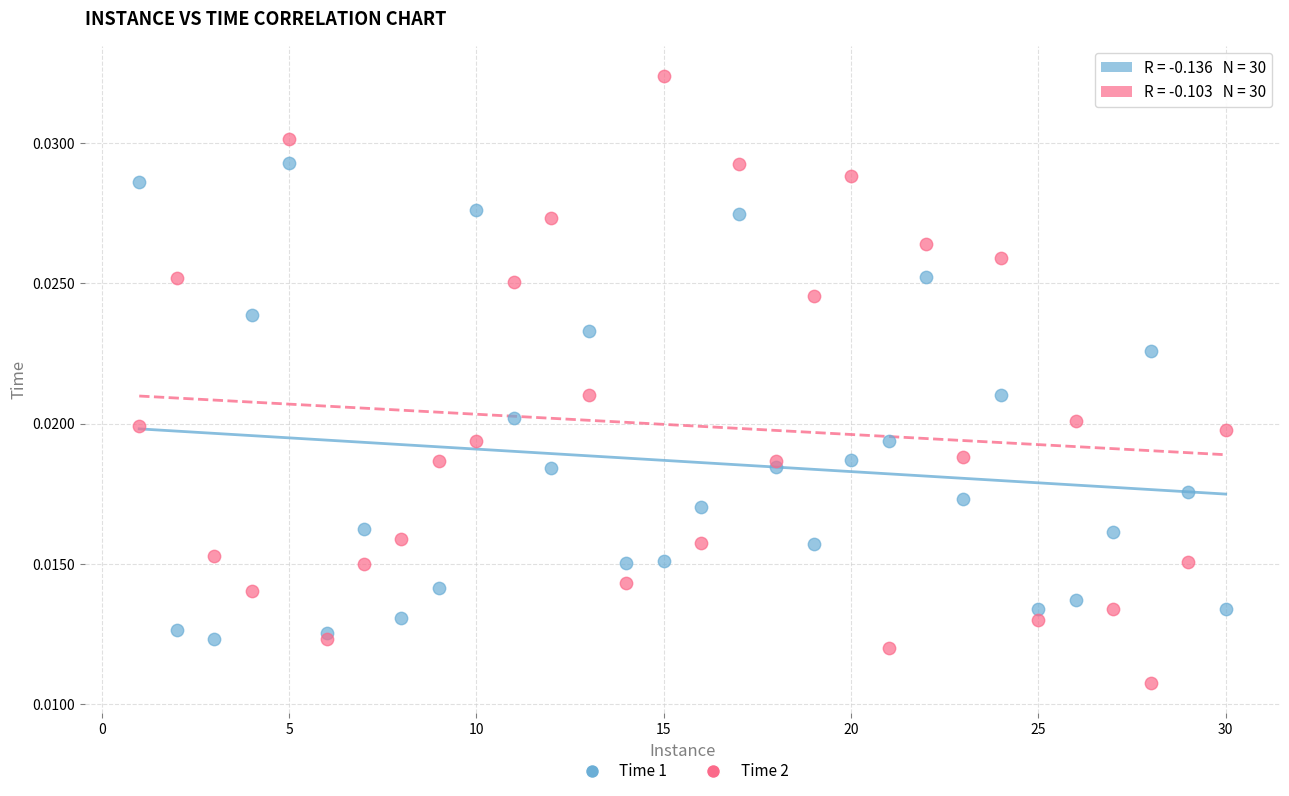

What are all the series names shown in the legend?

Time 1, Time 2